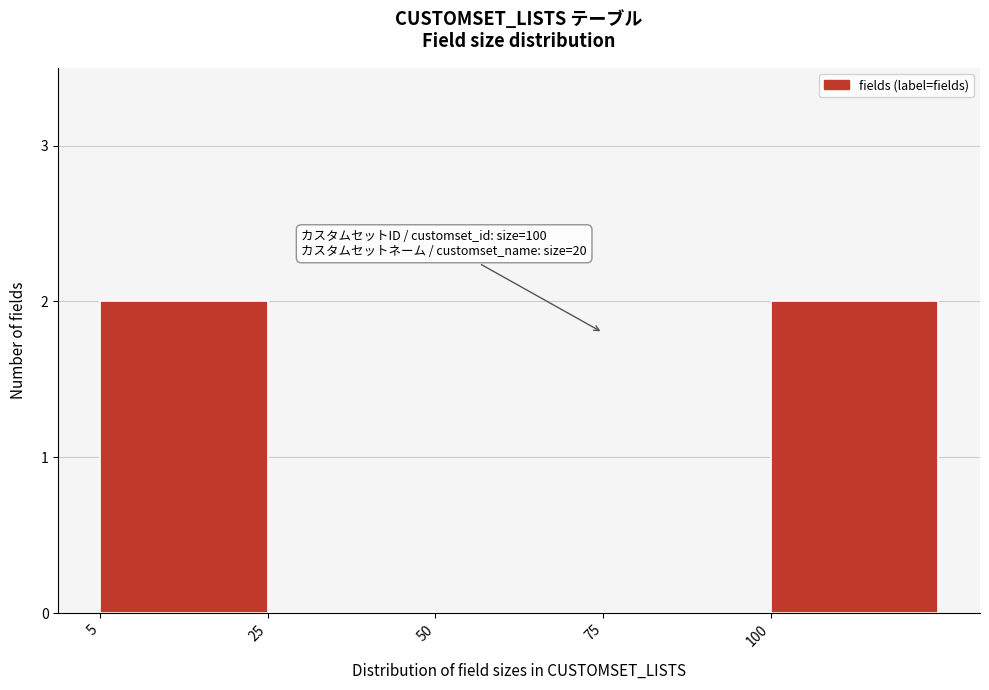

Reading right to left, list all the values displayed in this chart.

100=2	75=0	50=0	25=0	5=2